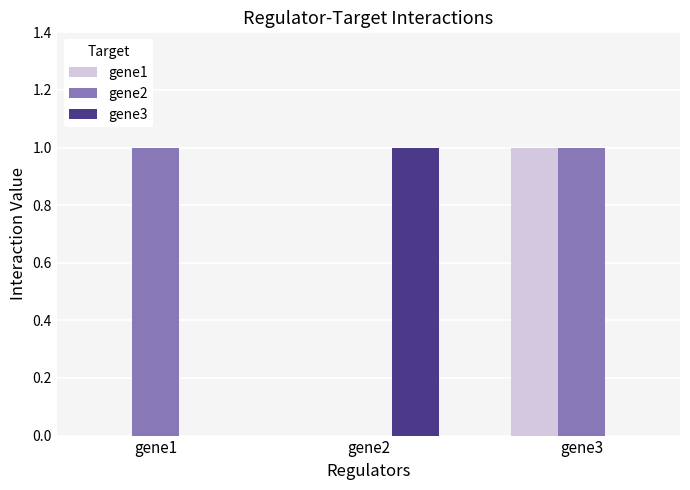

What is the total value across all series at gene3?

2